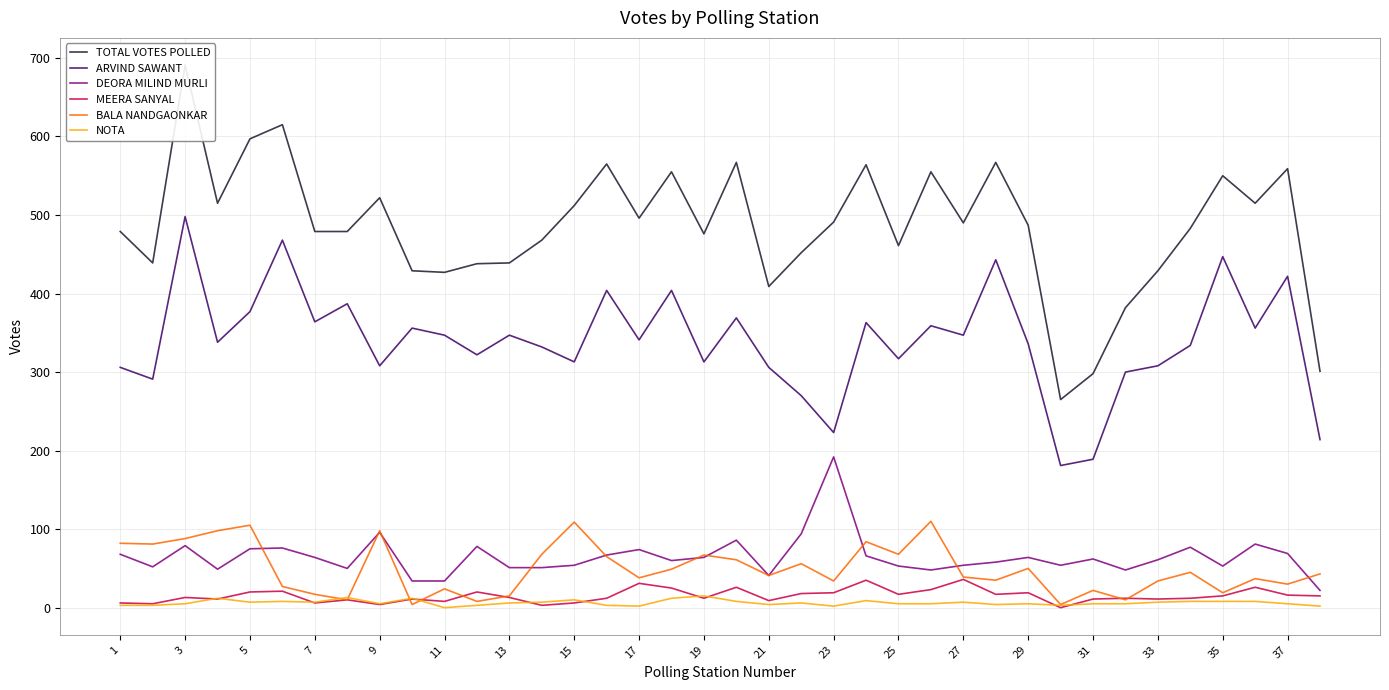

Is the value of DEORA MILIND MURLI at 1 greater than the value of MEERA SANYAL at 1?

Yes